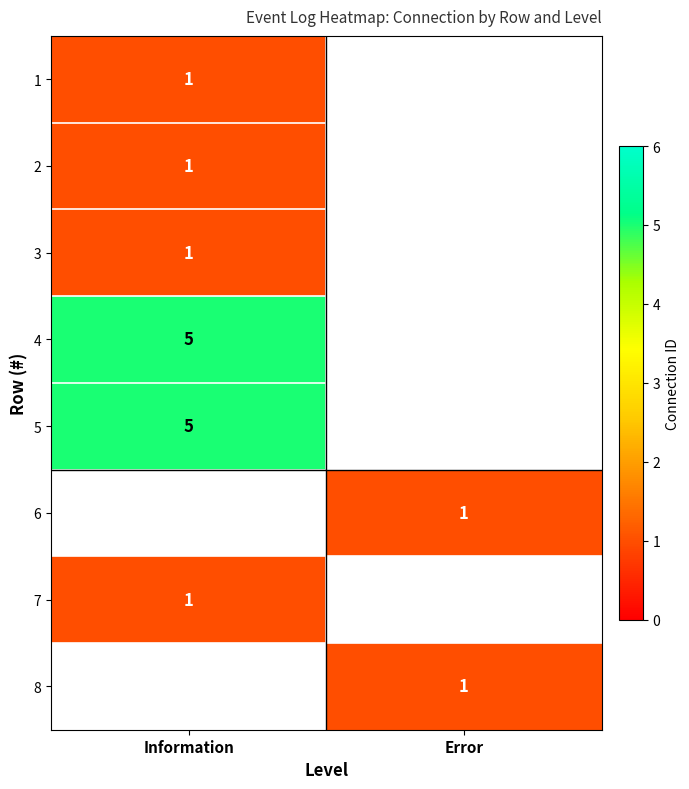

True or false: 6 has a value of 1 at Error.

True